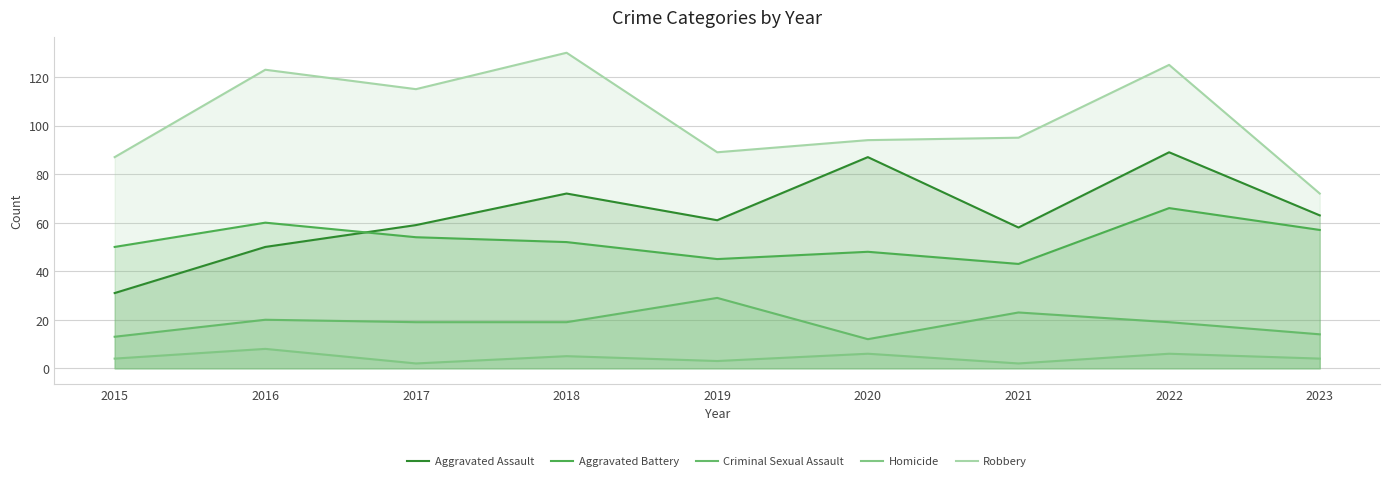

List the labels in order of Aggravated Assault value, smallest first.

2015, 2016, 2021, 2017, 2019, 2023, 2018, 2020, 2022